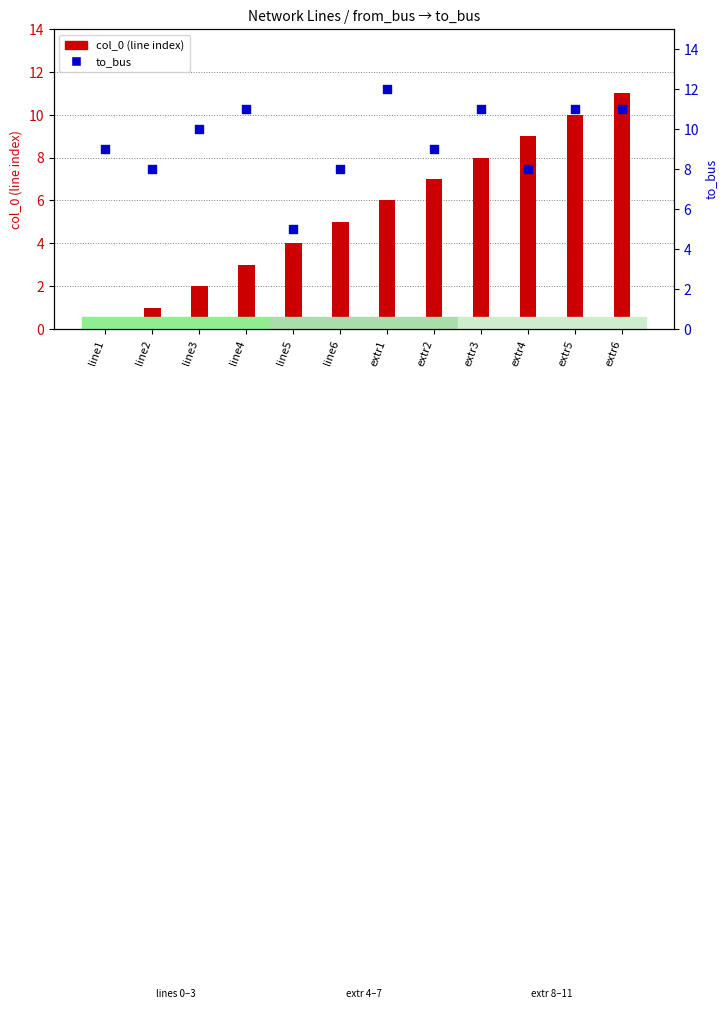

Is the value of to_bus at line6 greater than the value of col_0 (line index) at extr3?

No